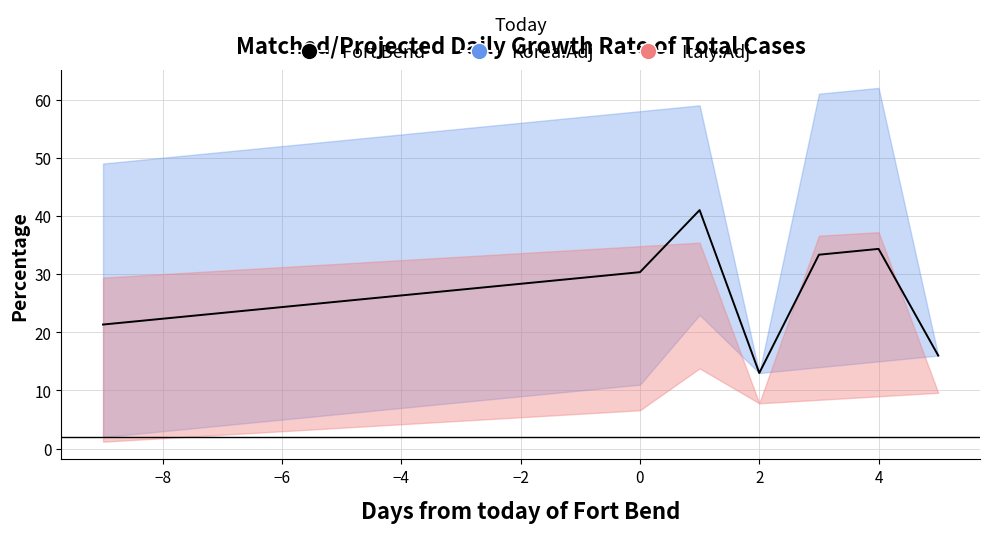

True or false: the data has more than 0 interior local peaks.

True